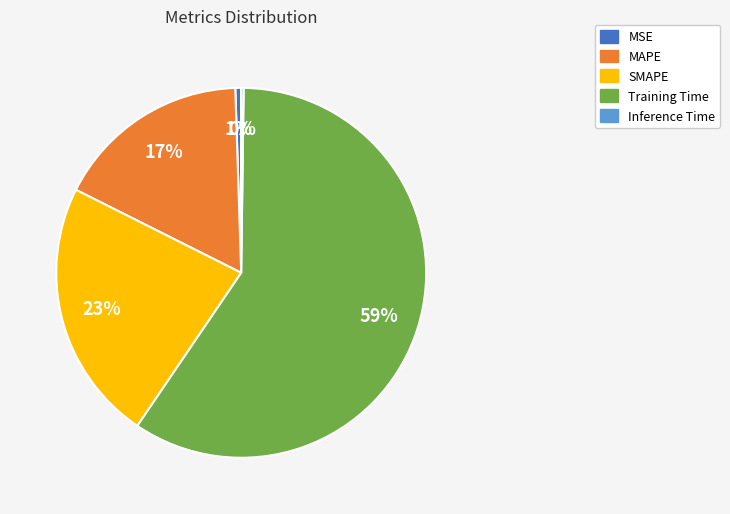

Which slice represents more than half of the pie?

Training Time